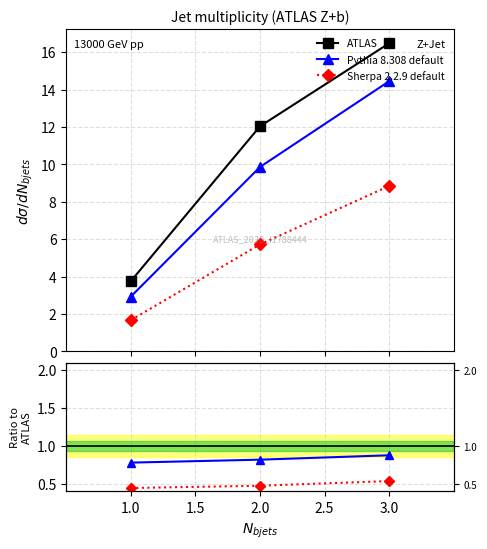

What are all the series names shown in the legend?

ATLAS, Pythia 8.308 default, Sherpa 2.2.9 default